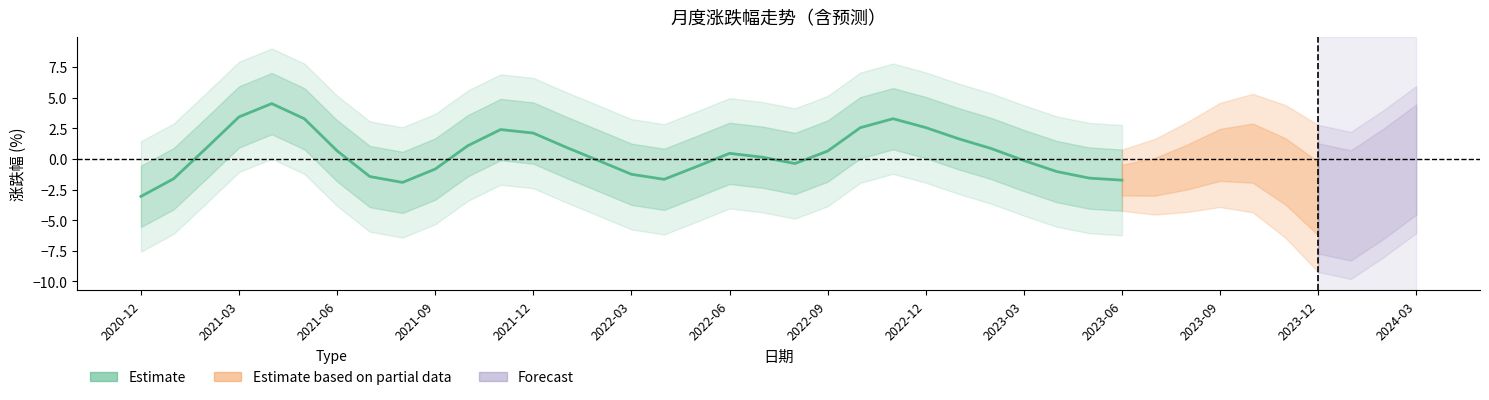

How many values are below 0?

14